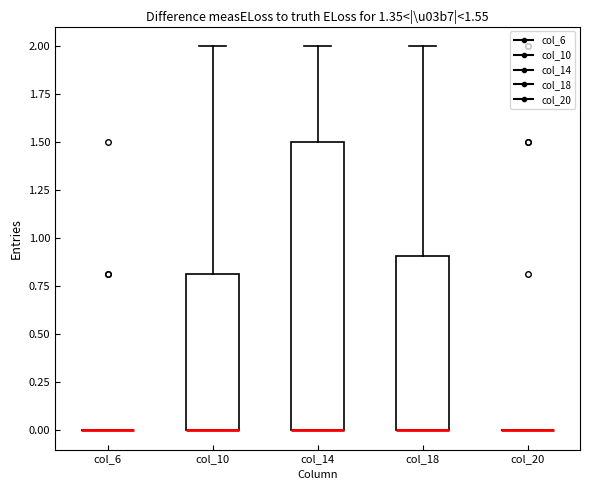

Comparing the boxes themselves (not the whiskers), which one is the tallest?

col_14